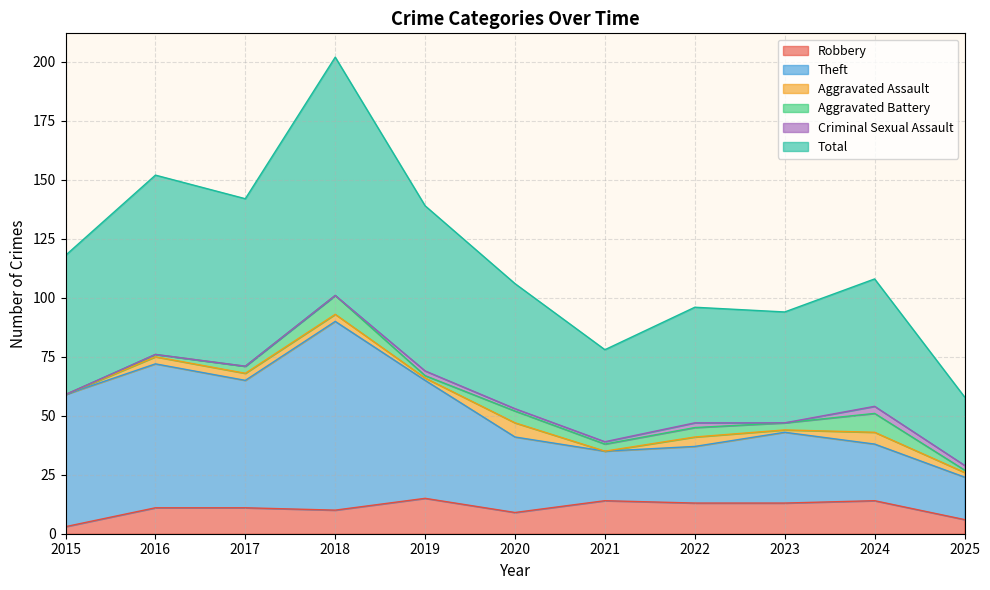

What is the sum of the Robbery values at 2016 and 2018?

21